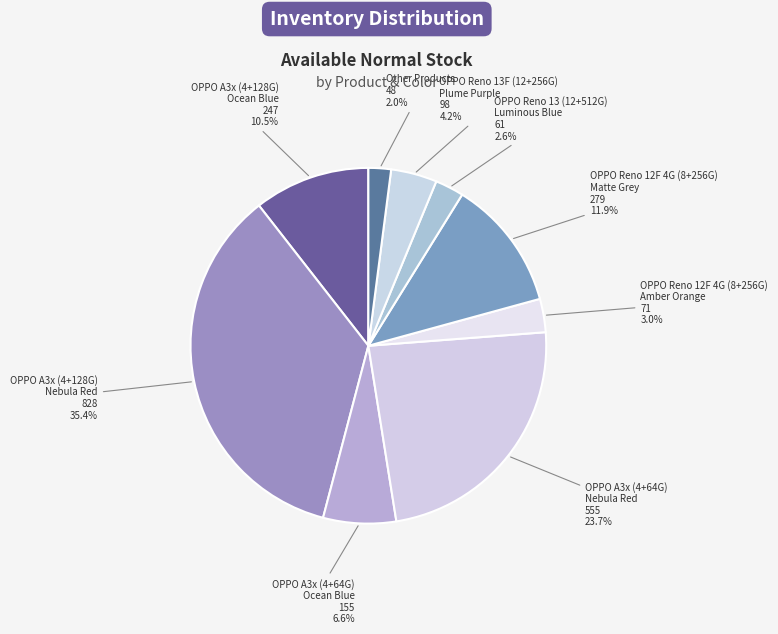

Which category has the biggest portion of the pie?

OPPO A3x (4+128G) Nebula Red